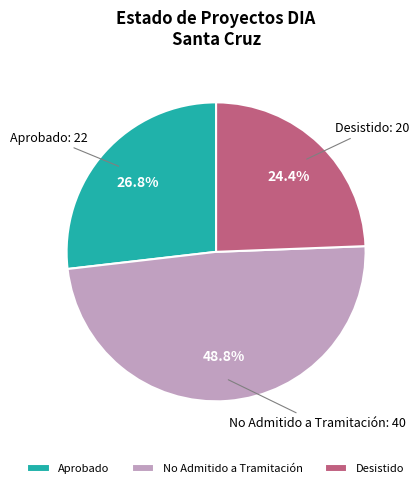

Count the number of slices in the pie.

3